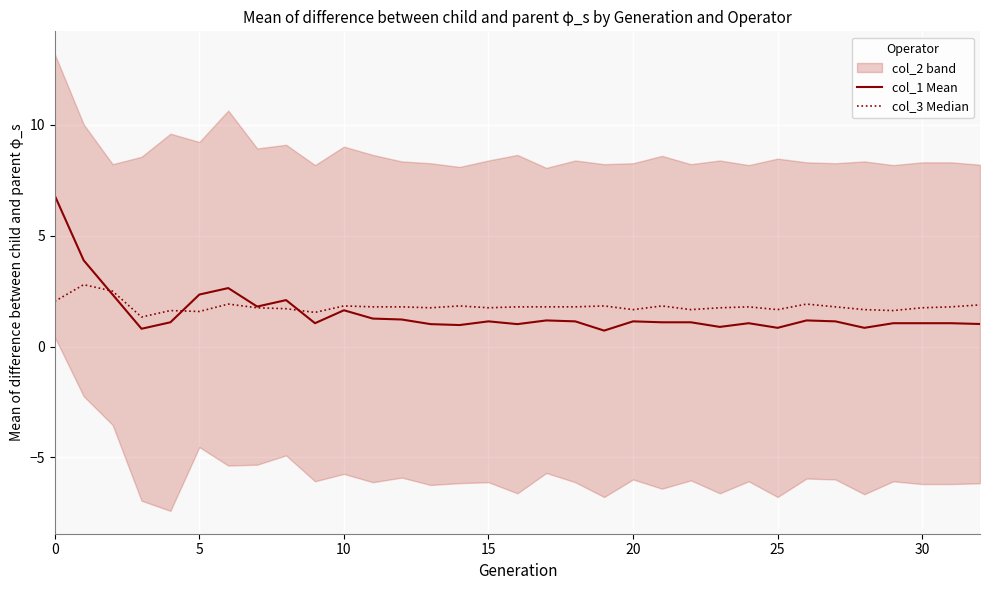

Which series ends up on top after the final intersection of col_3 Median and col_1 Mean?

col_3 Median